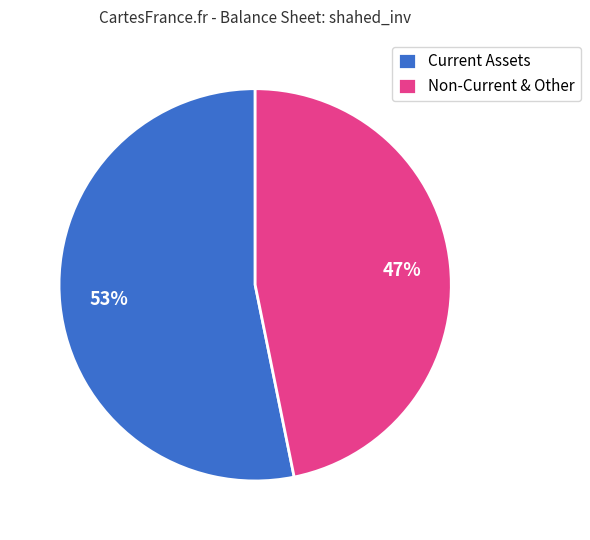

Which category has the biggest portion of the pie?

Current Assets